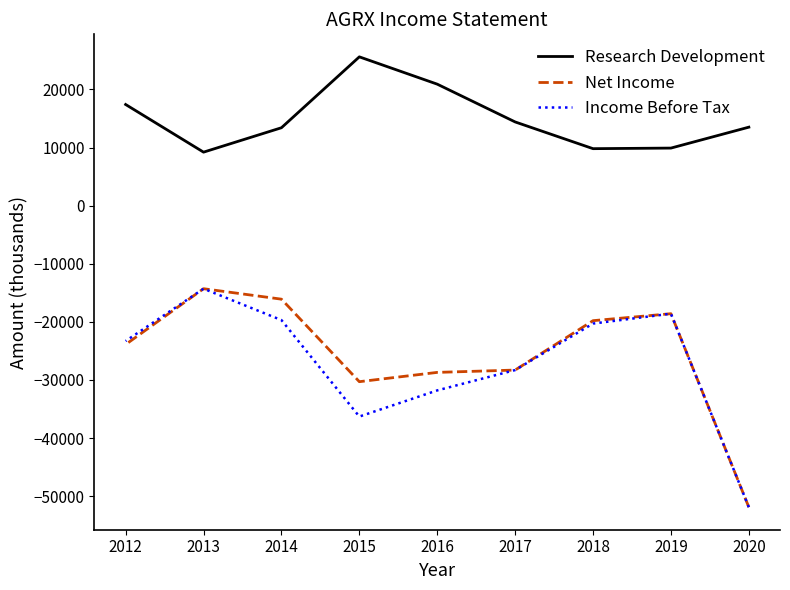

At how many categories does at least one series exceed -29830?

9